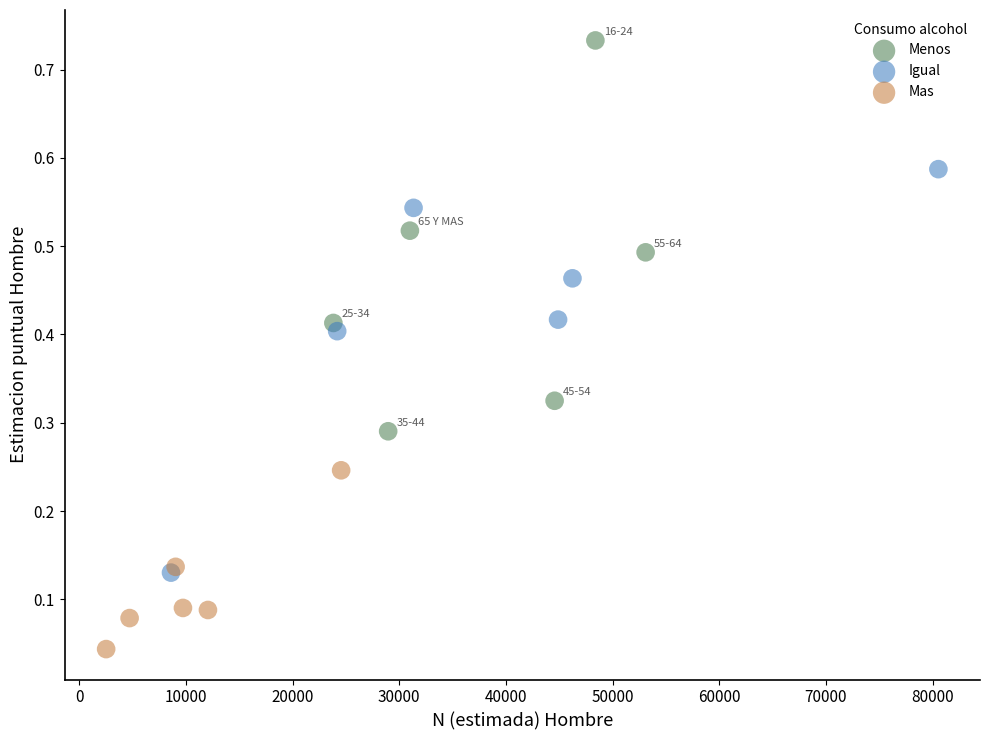

Which series contains the highest Y value?

Menos